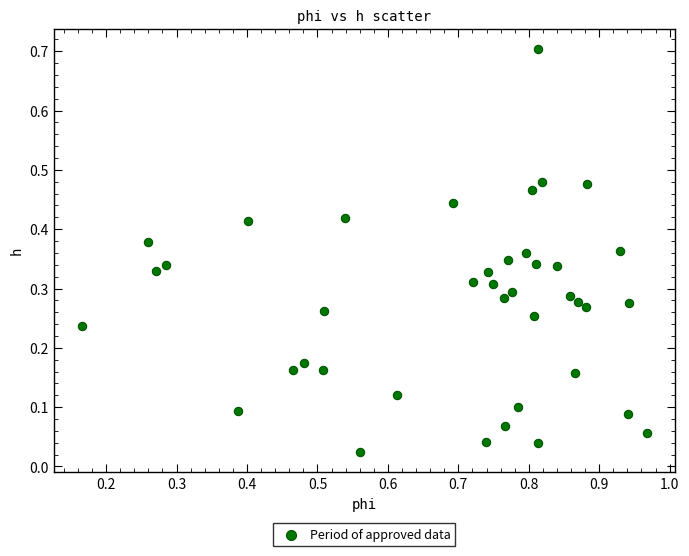

What is the range of Y values (max minus min)?

0.7